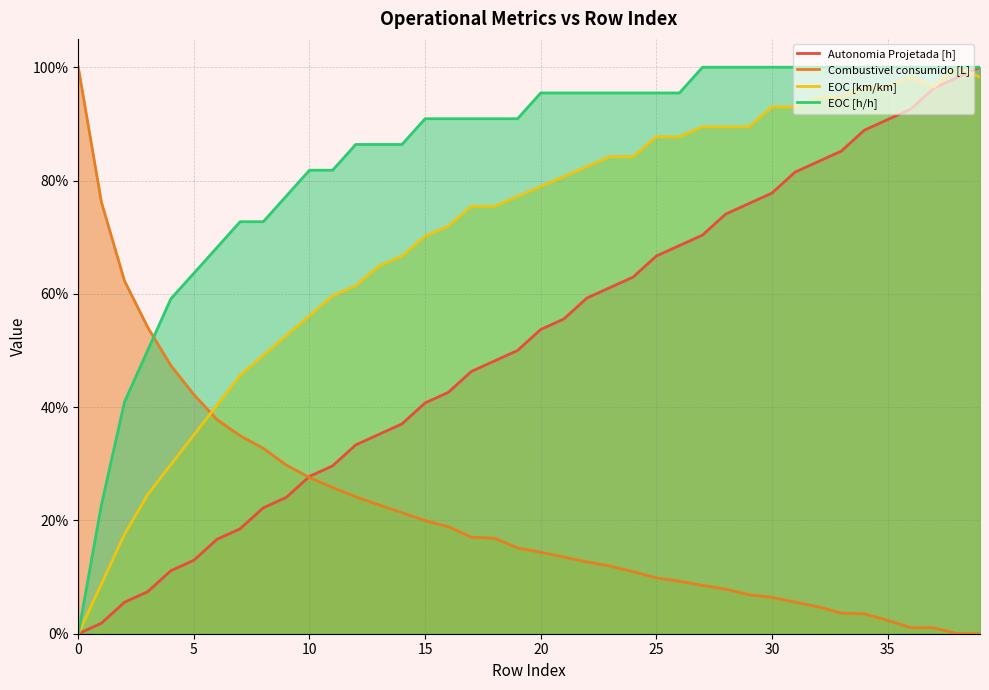

What is the value of the EOC [h/h] point at the 10th from the left?

77.3